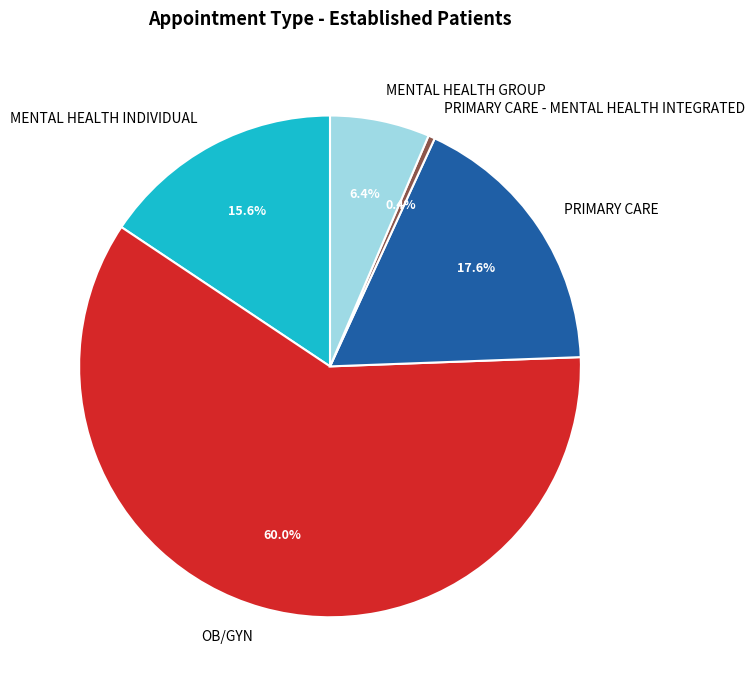

Between OB/GYN and PRIMARY CARE - MENTAL HEALTH INTEGRATED, which is larger?

OB/GYN